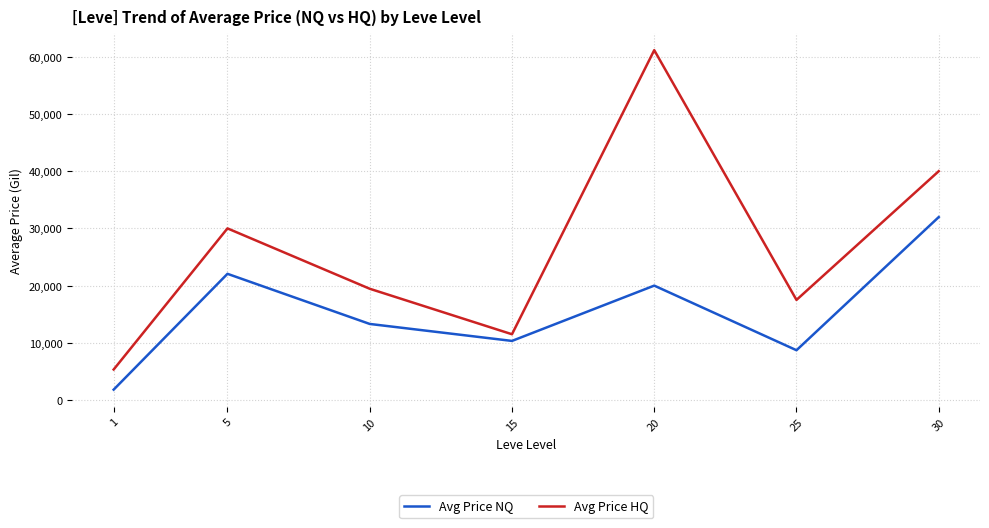

What value does the Avg Price NQ series have at 15?

10333.2